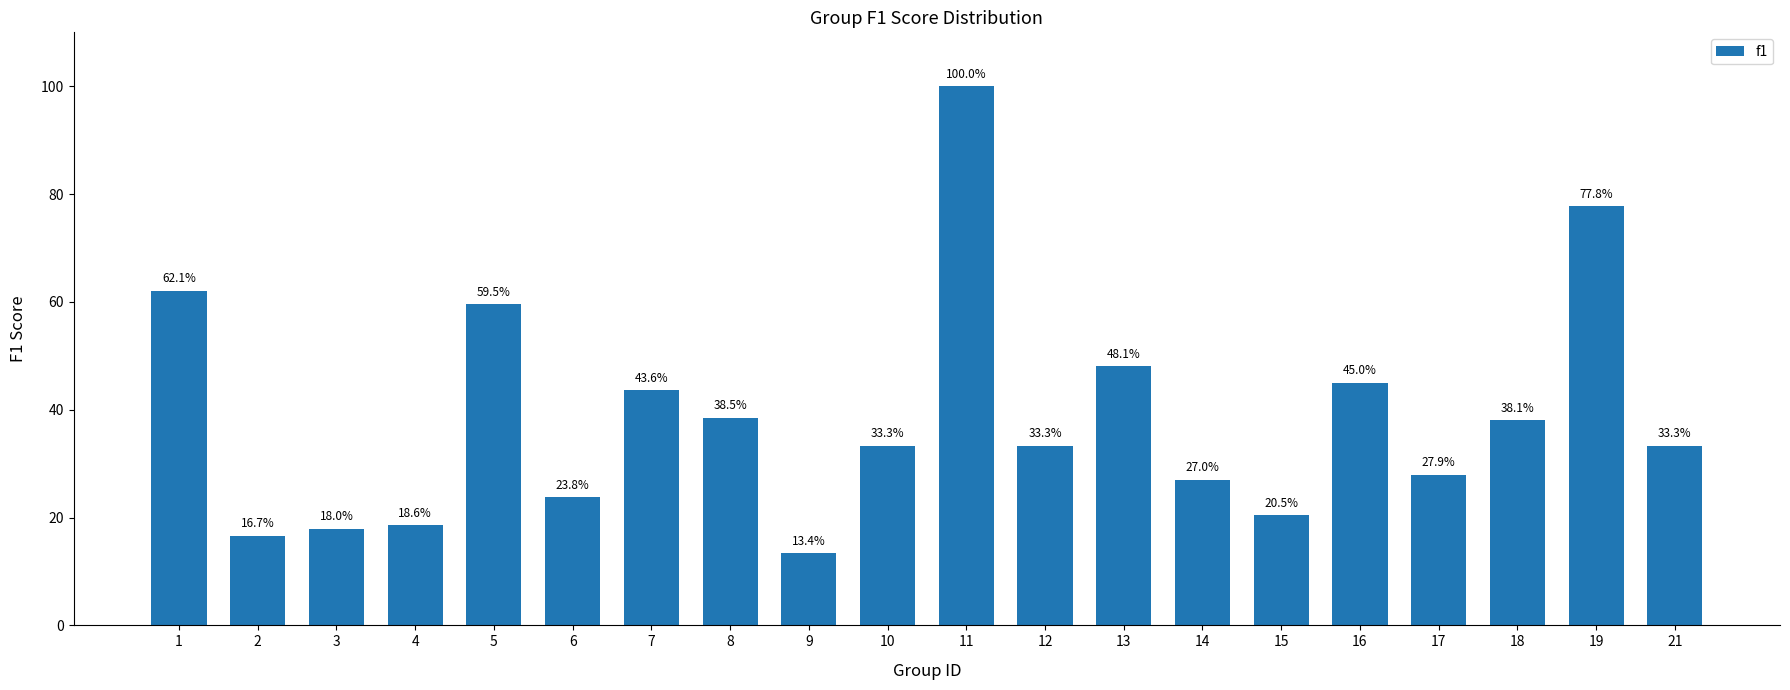

What is the value of the 1st bar from the left?

0.6